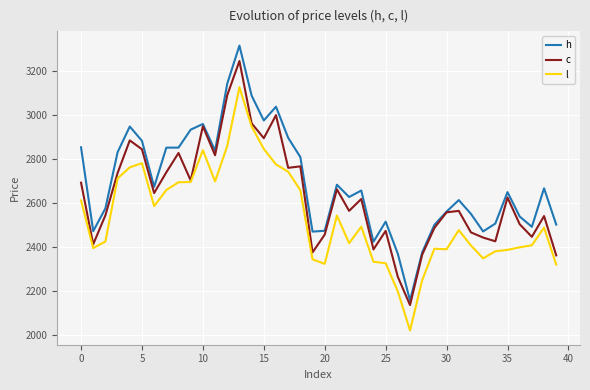

Count the number of categories in the chart.

40